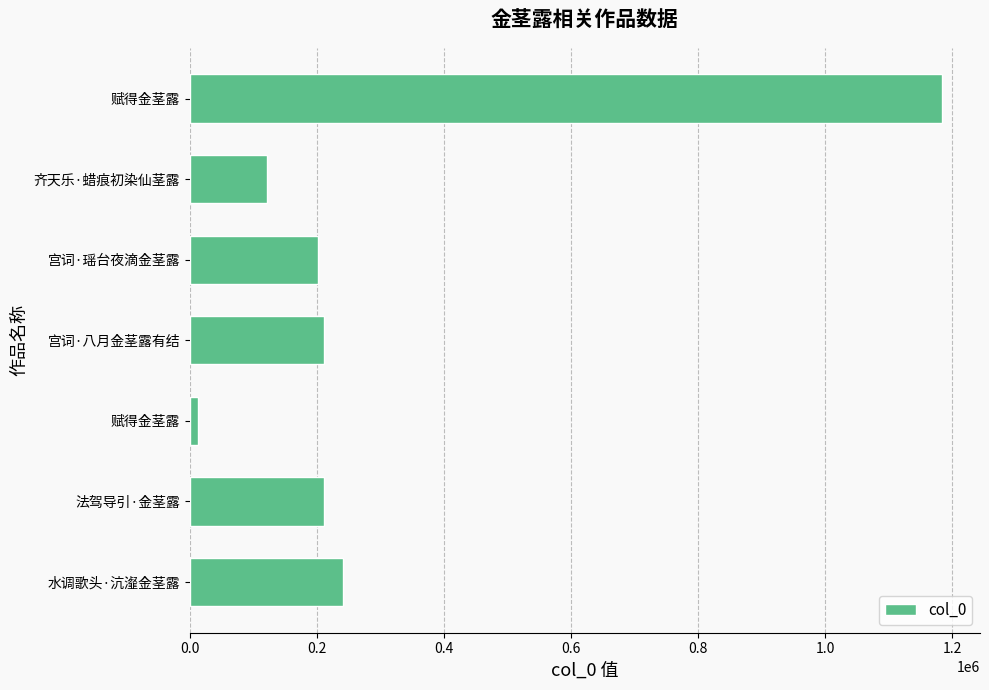

How many bars are there in total?

7